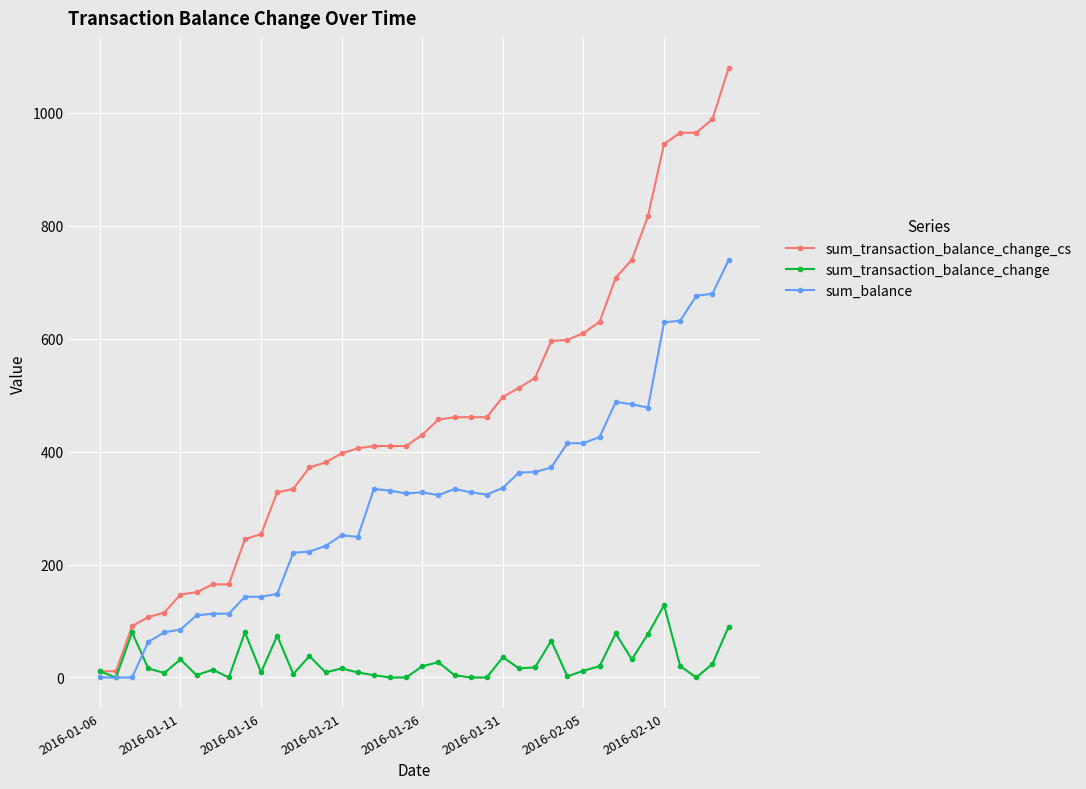

Which series has the largest range (max minus min)?

sum_transaction_balance_change_cs